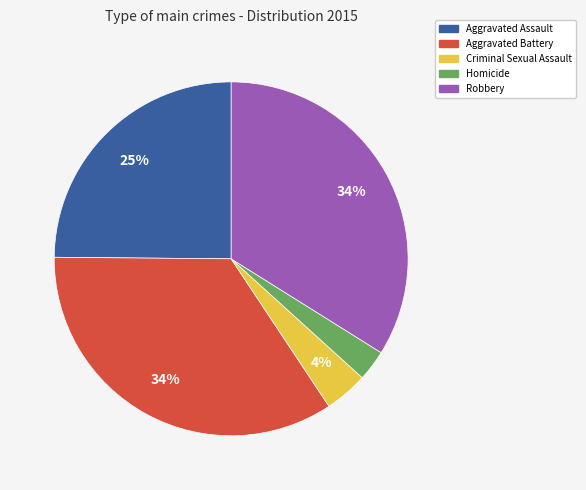

What percentage is the Criminal Sexual Assault slice, to the nearest percent?

4%